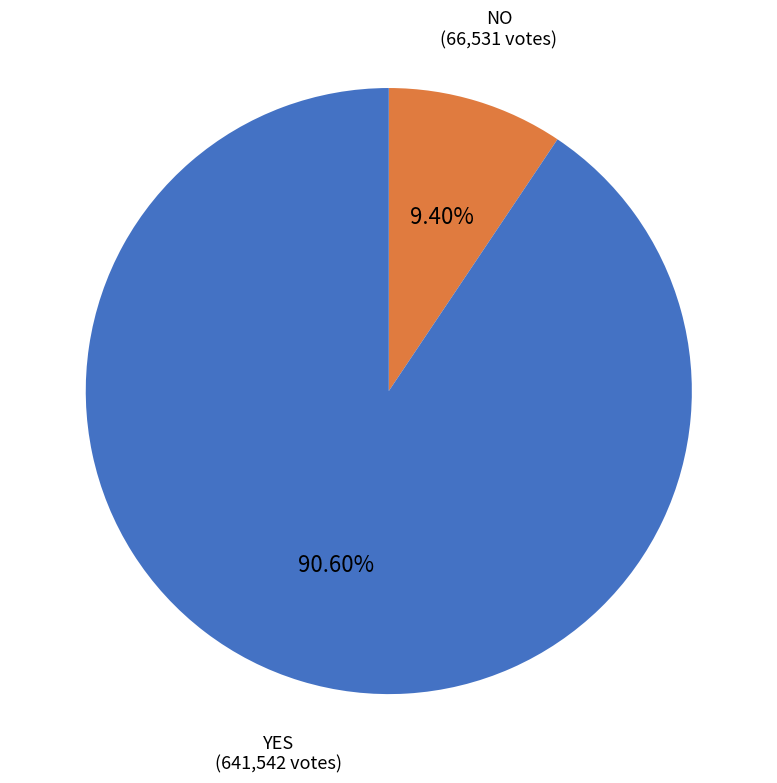

Does any single category account for the majority?

Yes